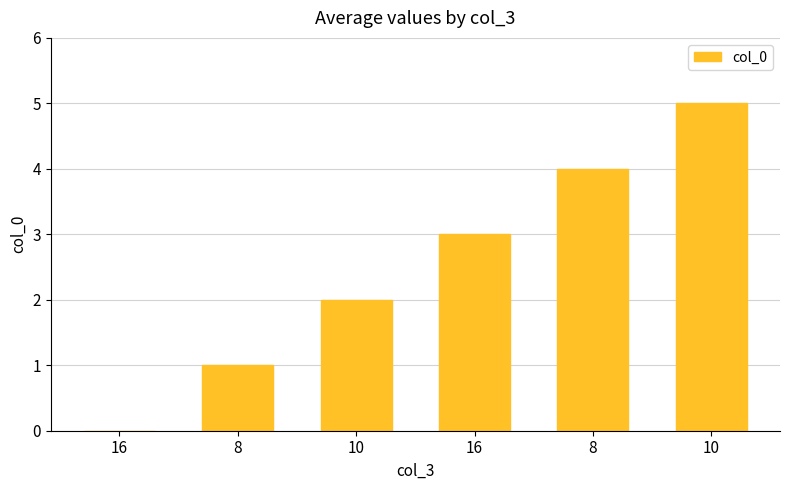

Which has a higher value, 8 or 10?

10